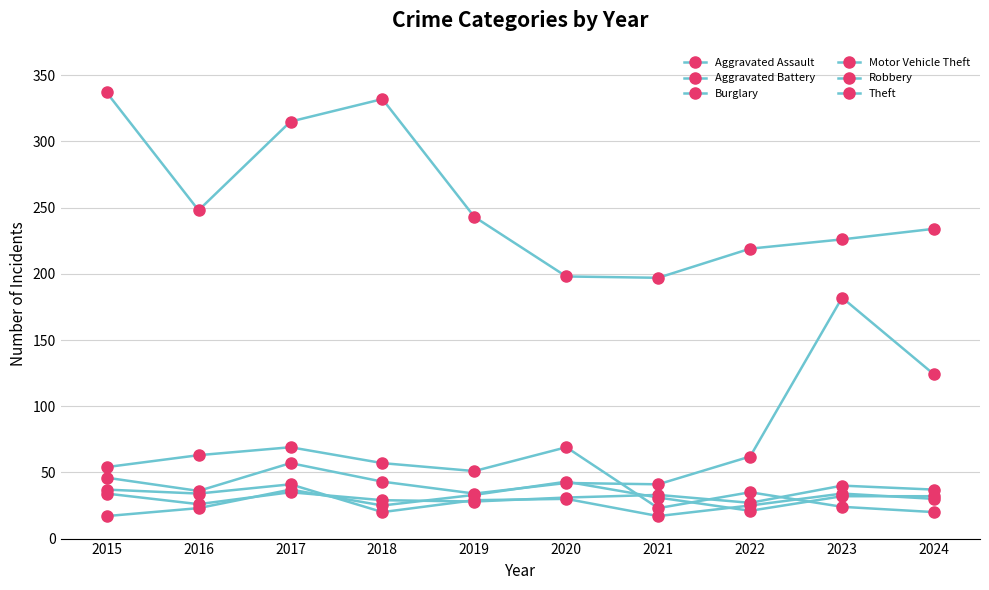

Is this an area chart (filled region under the line)?

No